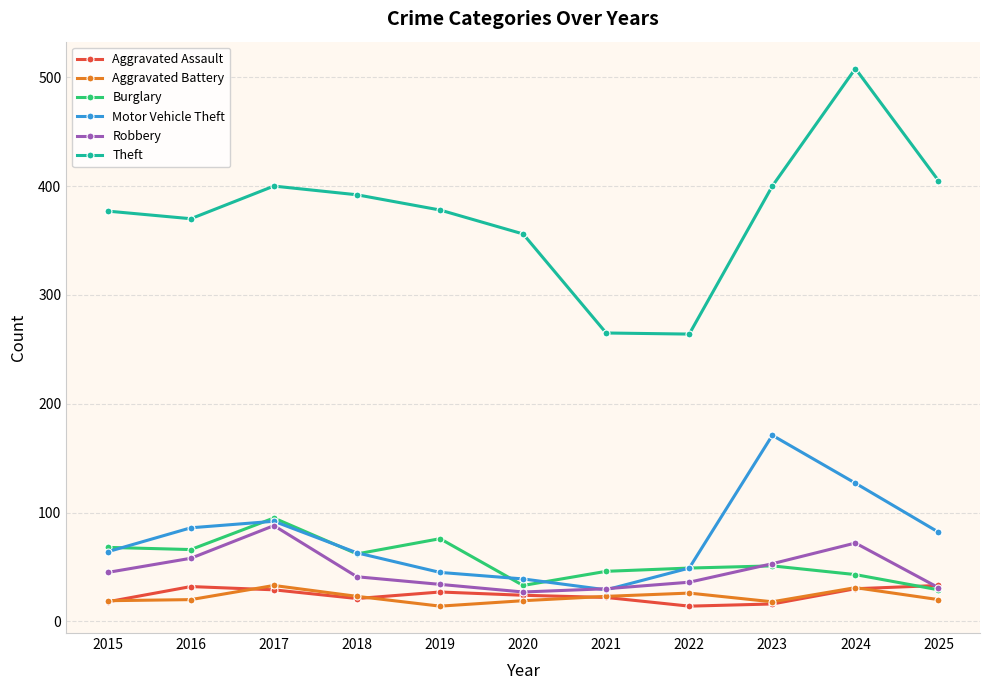

True or false: Burglary and Theft intersect in this chart.

False